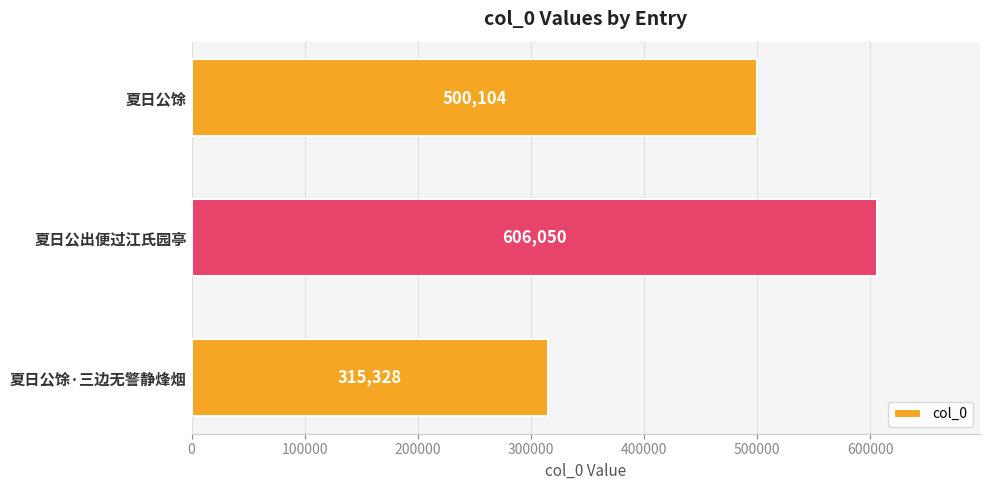

Rank the categories by value from highest to lowest.

夏日公出便过江氏园亭, 夏日公馀, 夏日公馀·三边无警静烽烟